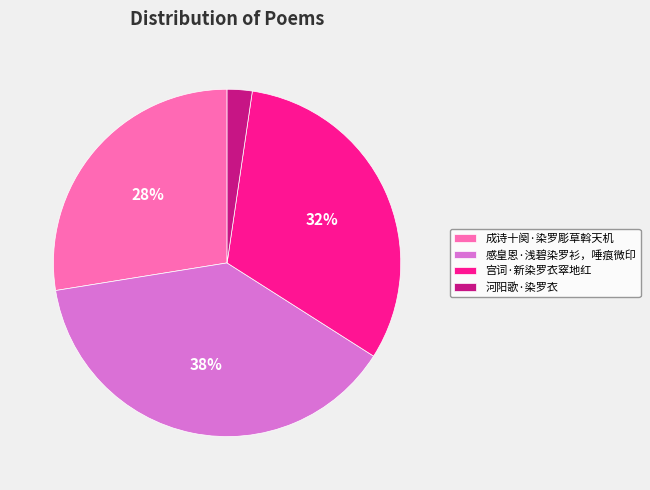

Which category has the biggest portion of the pie?

感皇恩·浅碧染罗衫，唾痕微印